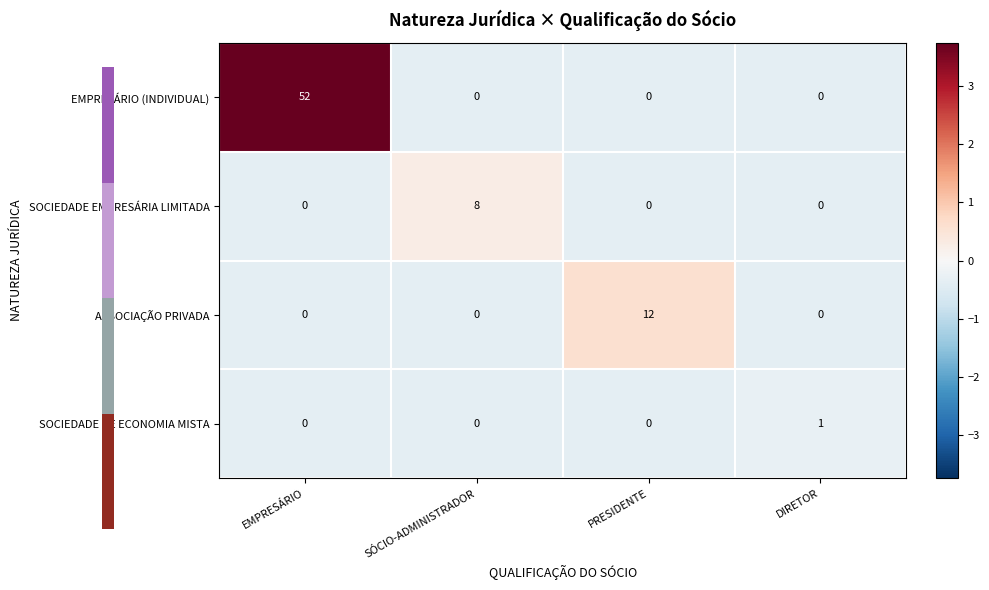

Which series has the largest total across all categories?

EMPRESÁRIO (INDIVIDUAL)